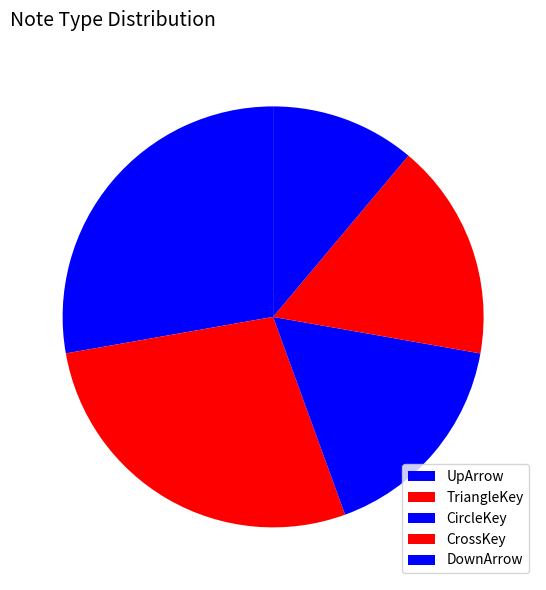

How many slices are in this pie chart?

5